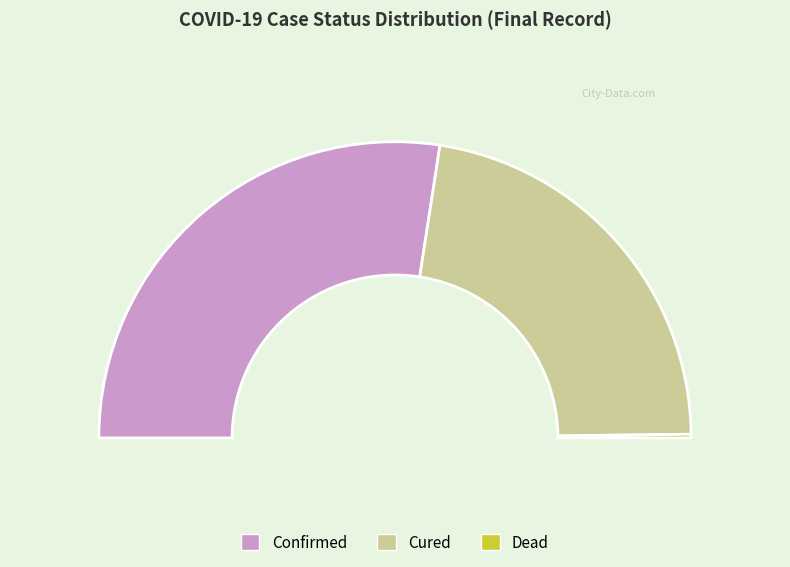

Which slice is the smallest?

dead